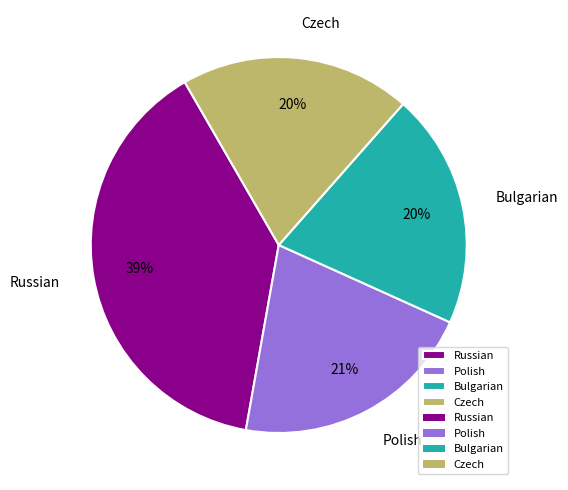

True or false: Bulgarian accounts for 26% of the total.

False